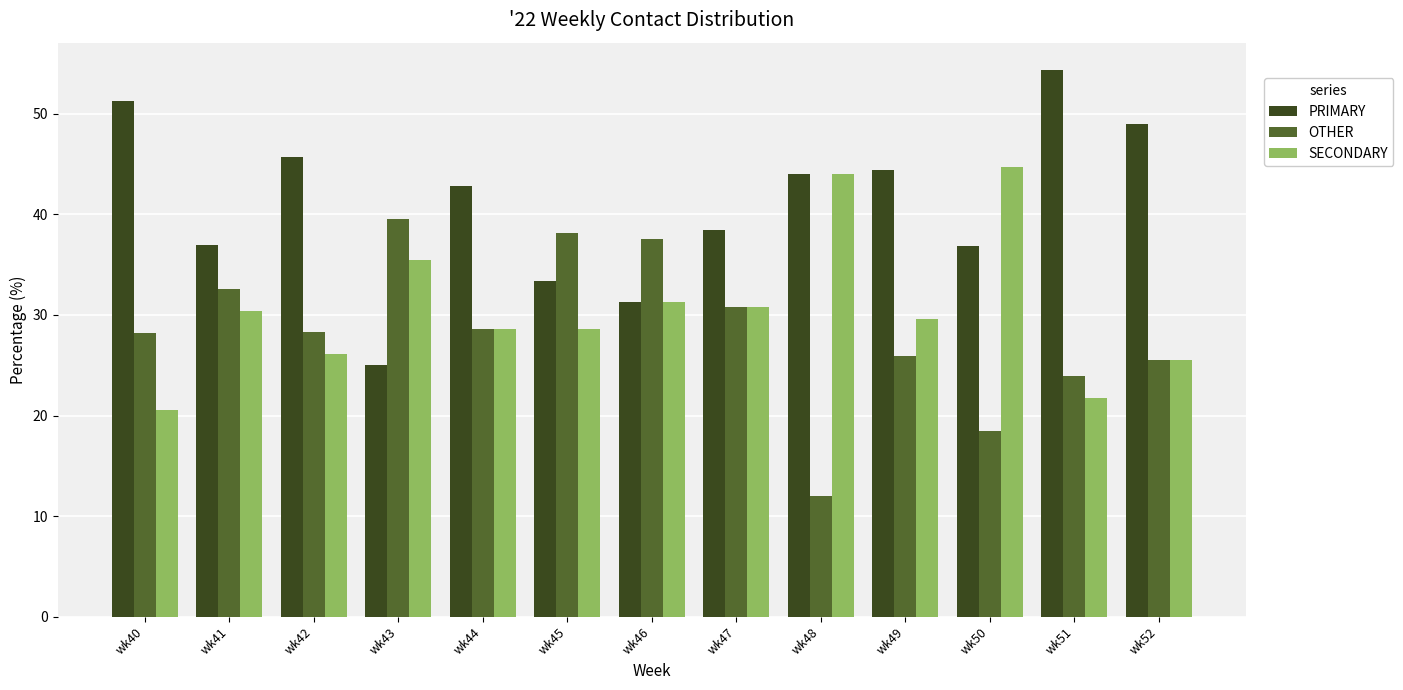

What is the approximate value of OTHER at wk49?

25.9